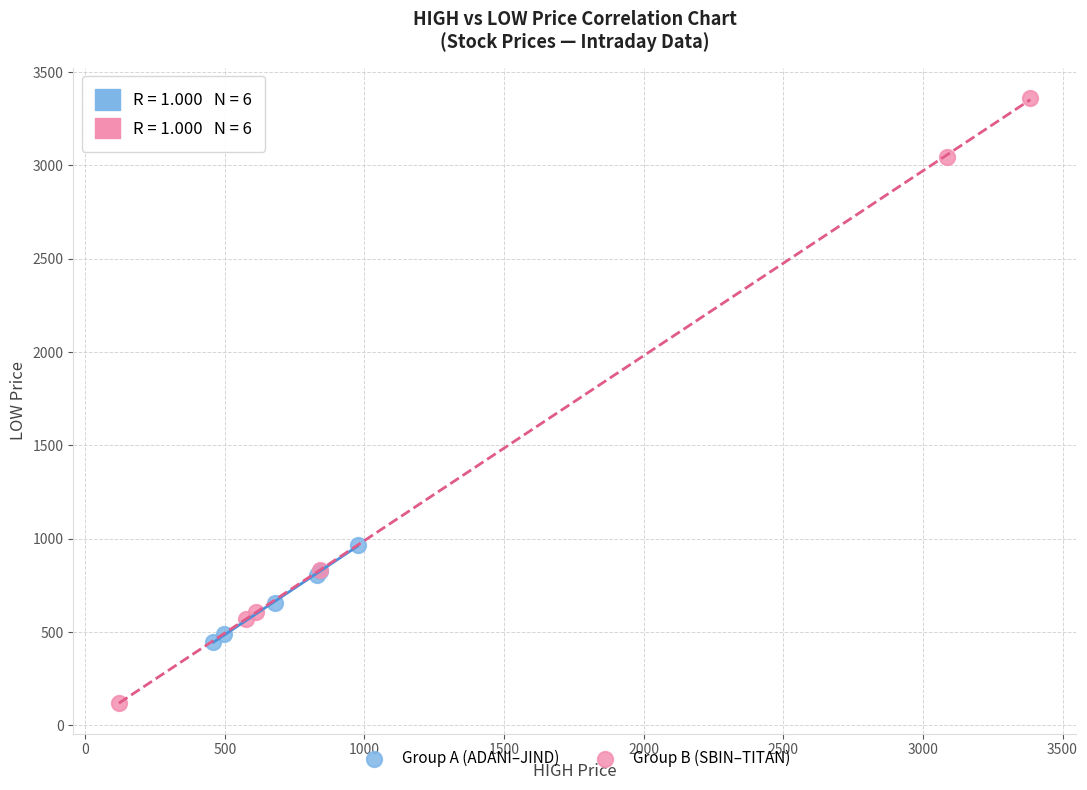

Which series reaches the minimum Y coordinate?

Group B (SBIN–TITAN)